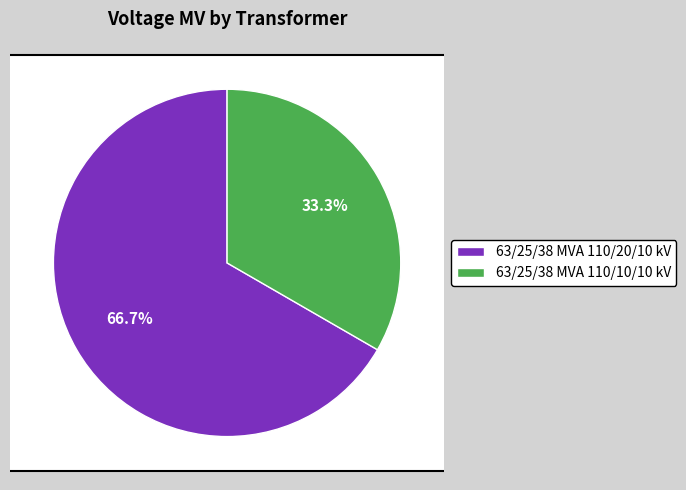

Does any single category account for the majority?

Yes